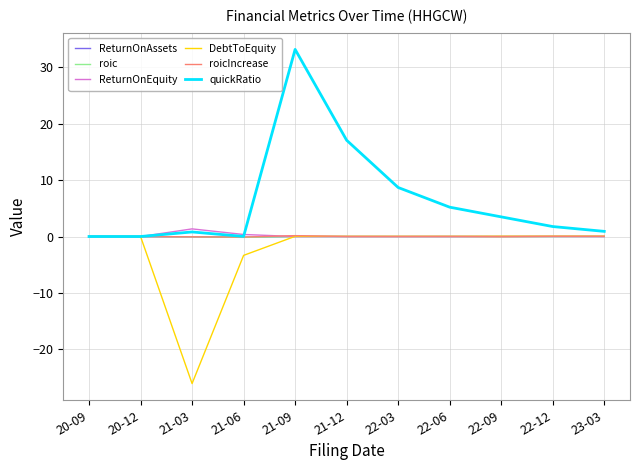

How many lines are shown in the chart?

6